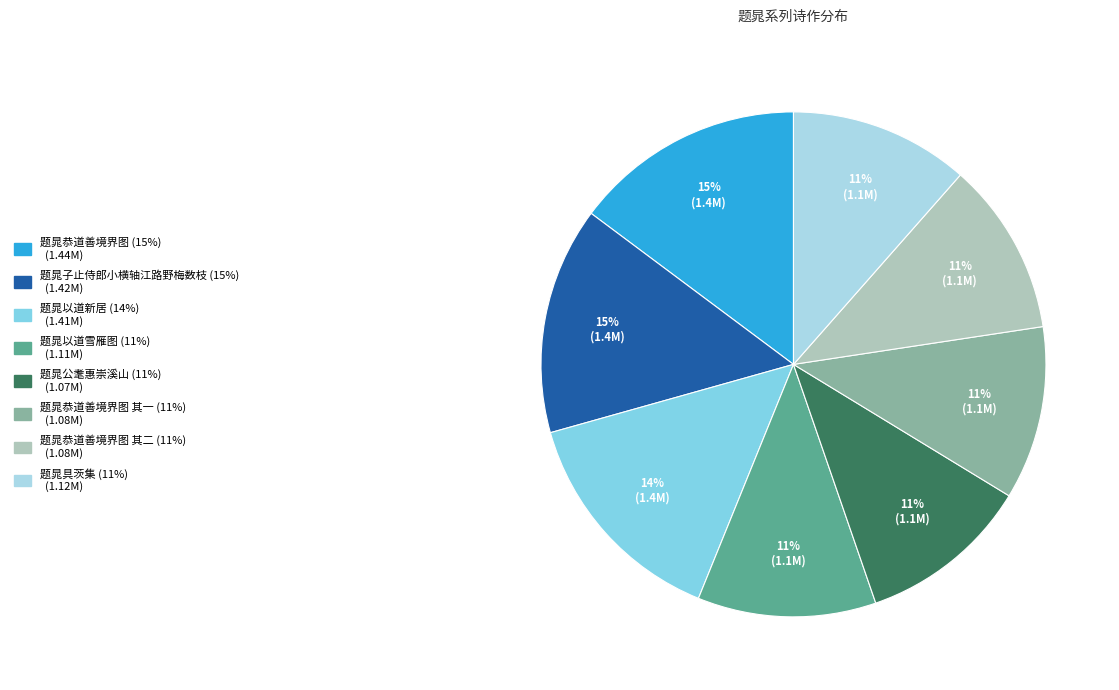

How many slices are in this pie chart?

8